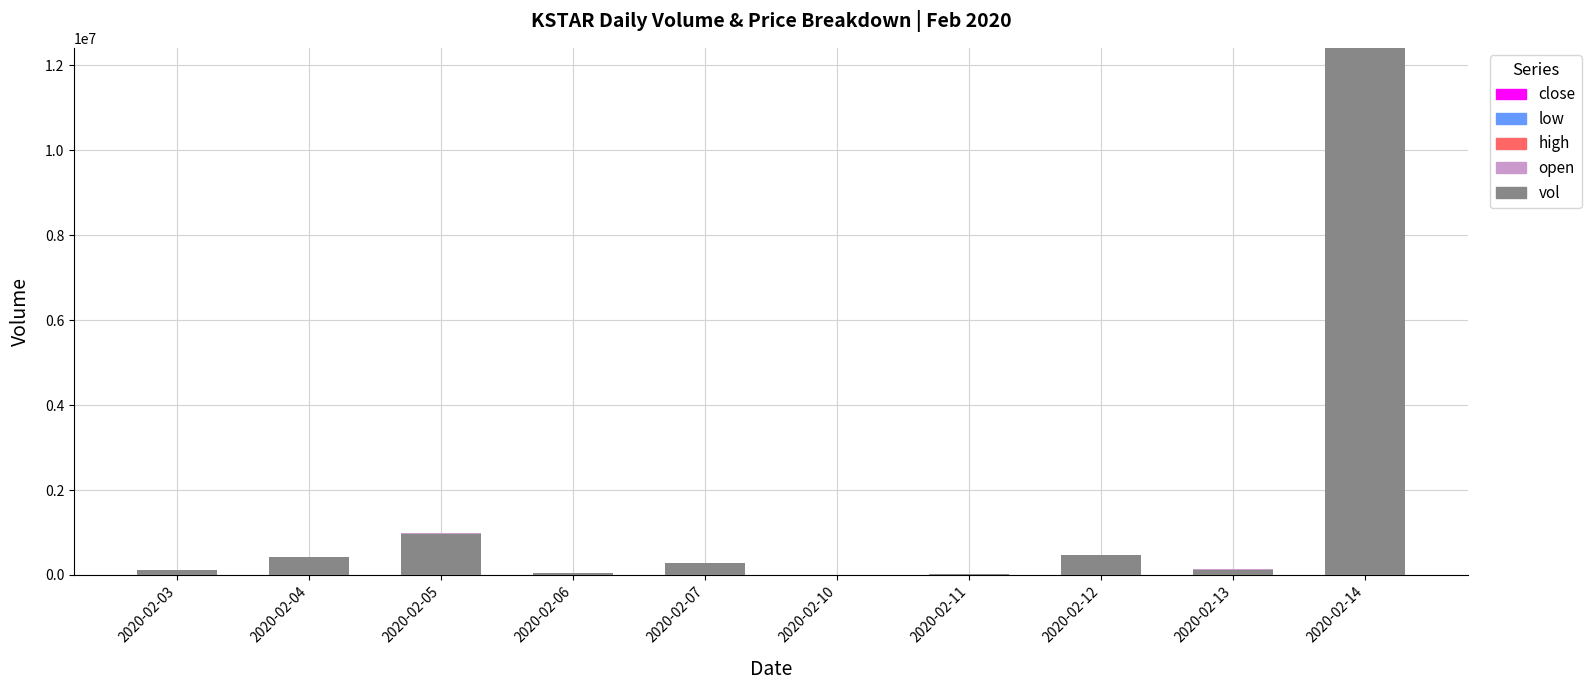

At which label does vol reach its peak?

2020-02-14